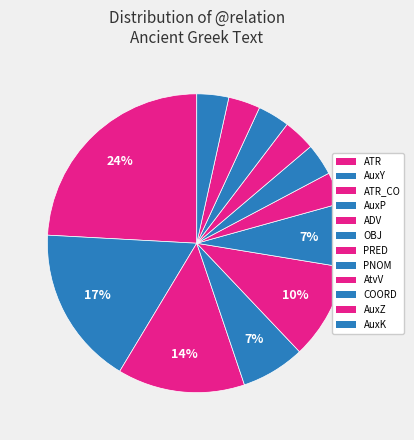

How much of the chart is everything except ATR_CO?

86.2%